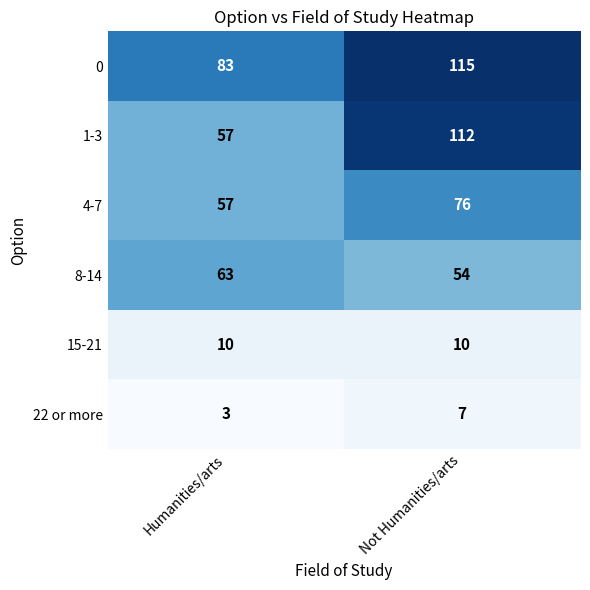

What is the maximum value shown in the chart?

115